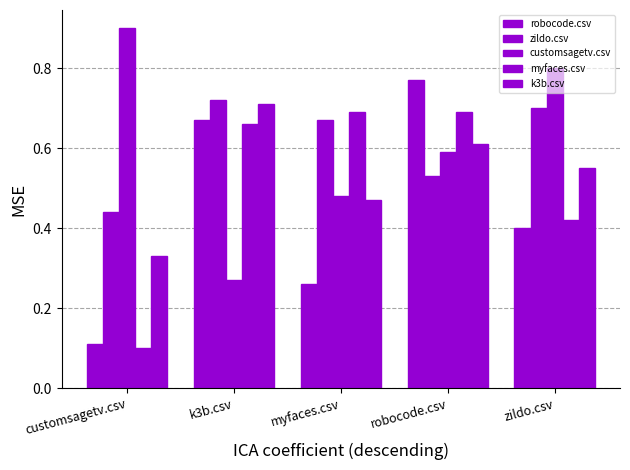

Count the zildo.csv values in the range 0 to 1.

5